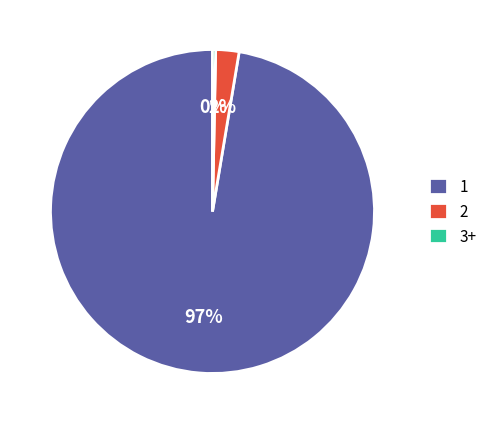

Is there any slice that represents more than half of the pie?

Yes